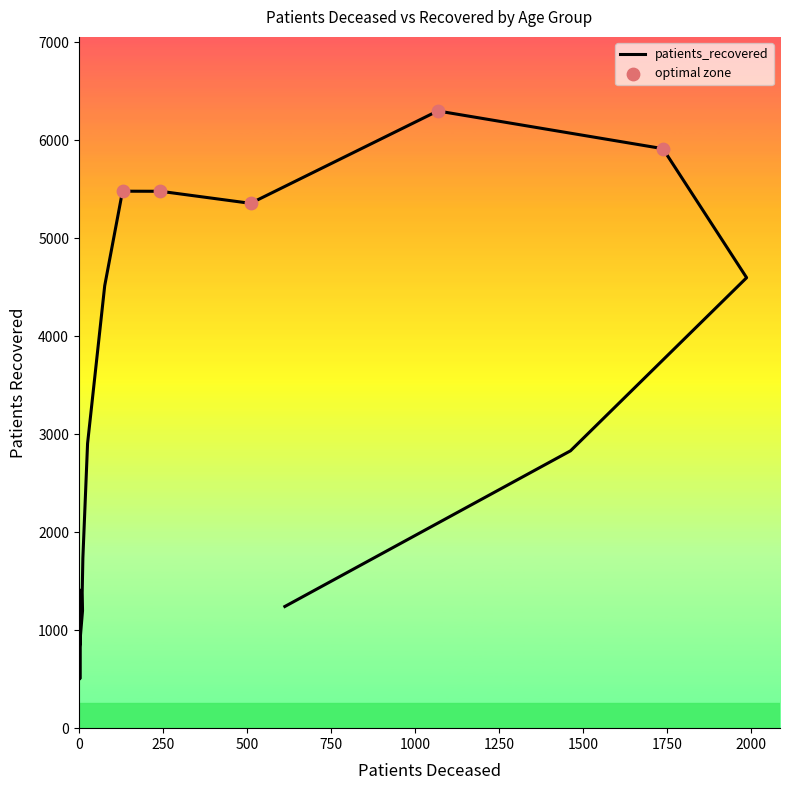

Between 50 - 54 and 35 - 39, which is larger?

50 - 54